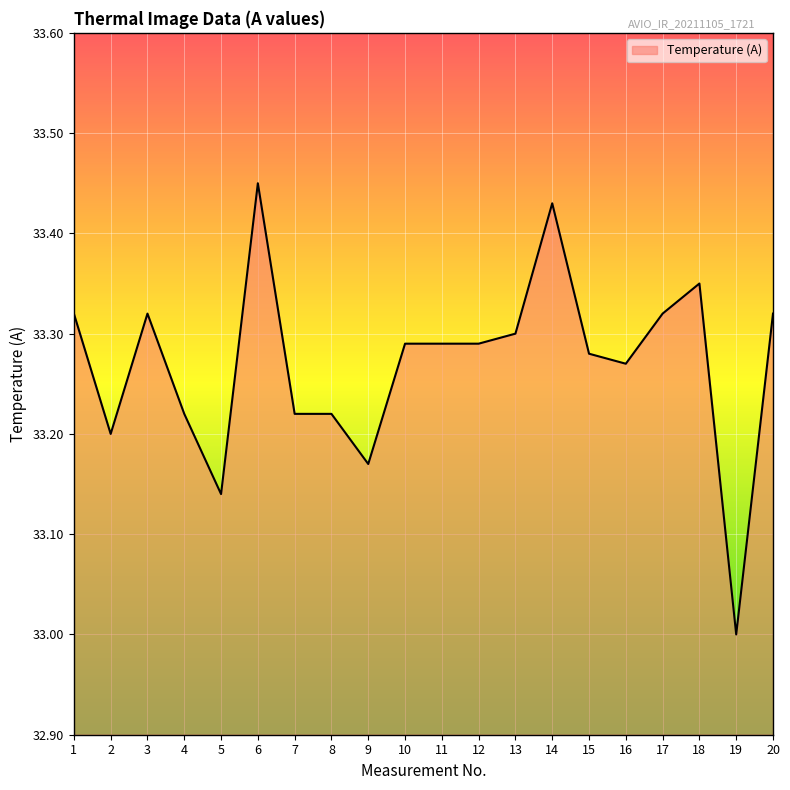

Approximately how many times larger is the value at 2 compared to 20?

1.0